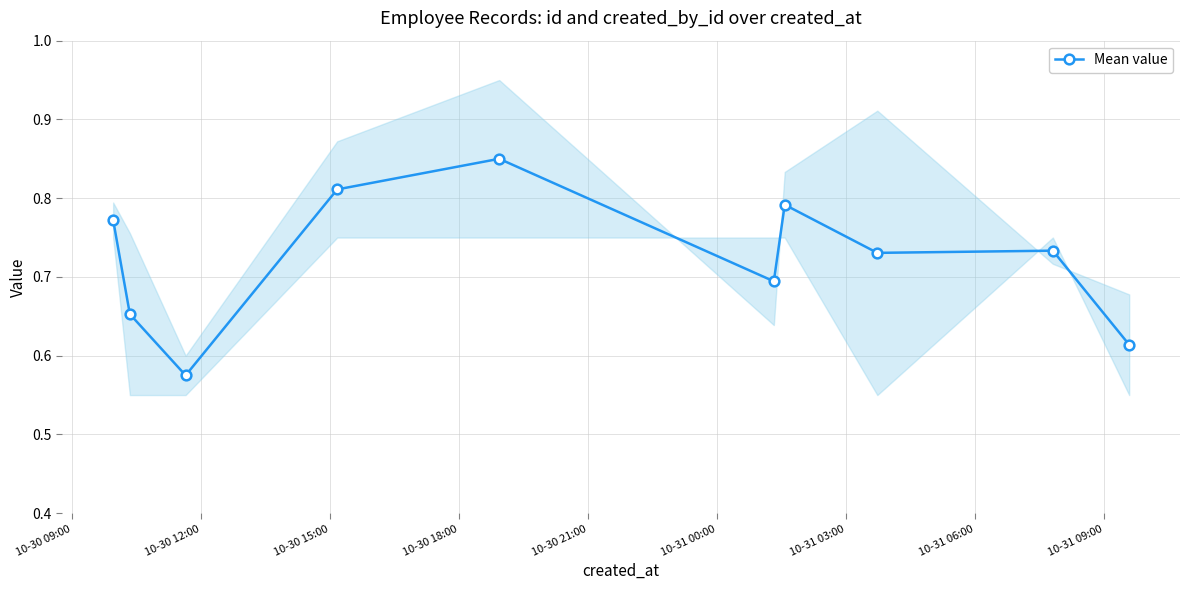

True or false: Mean value has more than 0 interior local peaks.

True